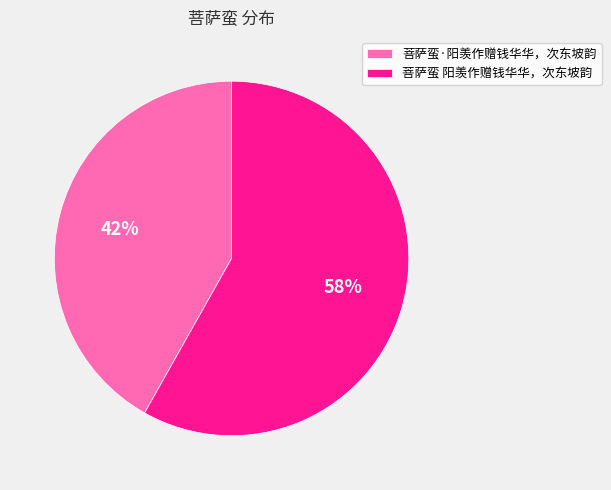

How many slices are in this pie chart?

2